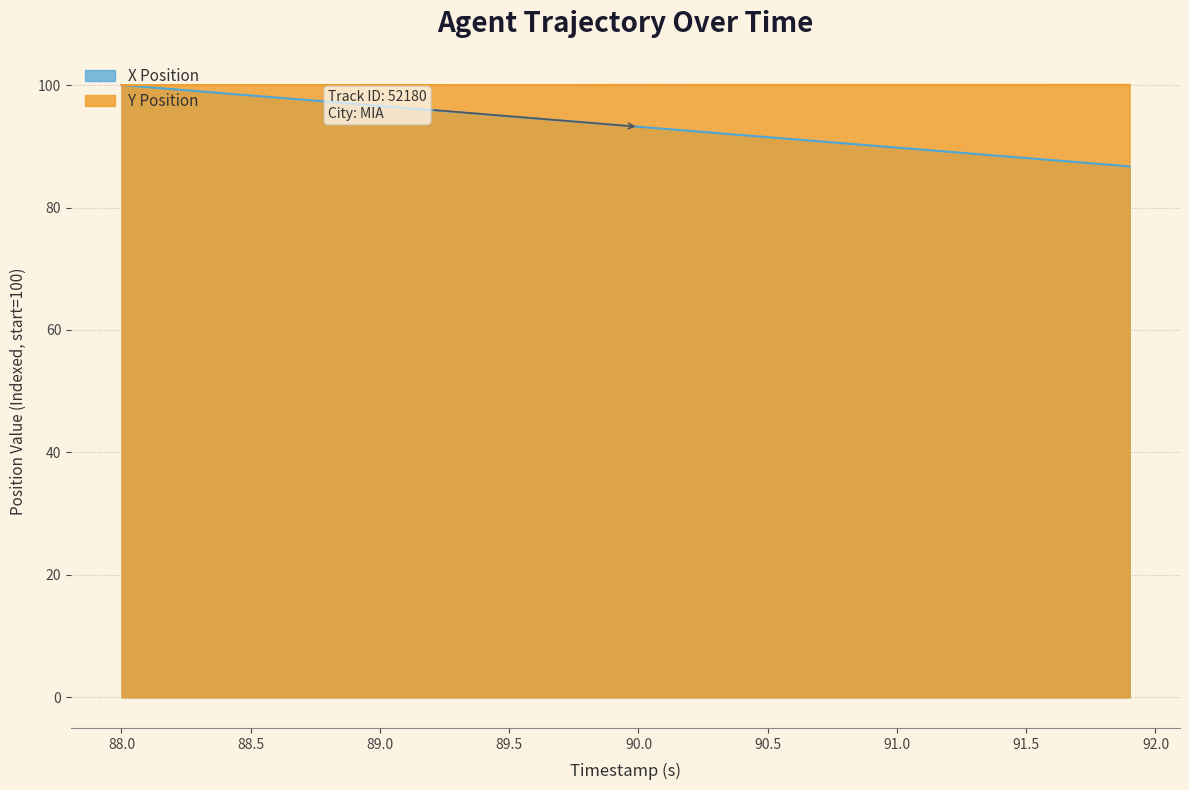

How many distinct data groups are displayed?

2